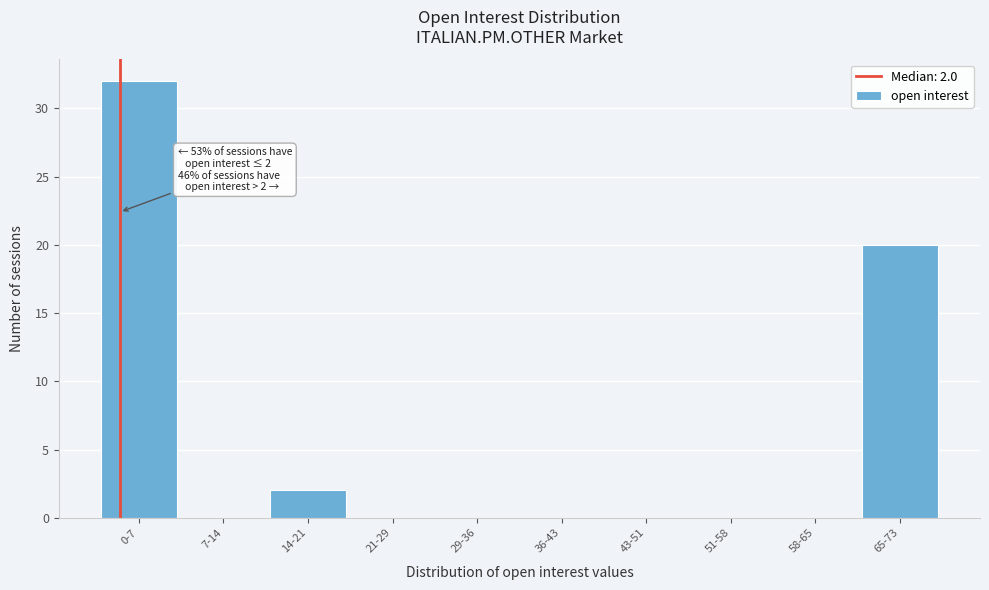

Reading right to left, list all the values displayed in this chart.

65-73=20	58-65=0	51-58=0	43-51=0	36-43=0	29-36=0	21-29=0	14-21=2	7-14=0	0-7=32